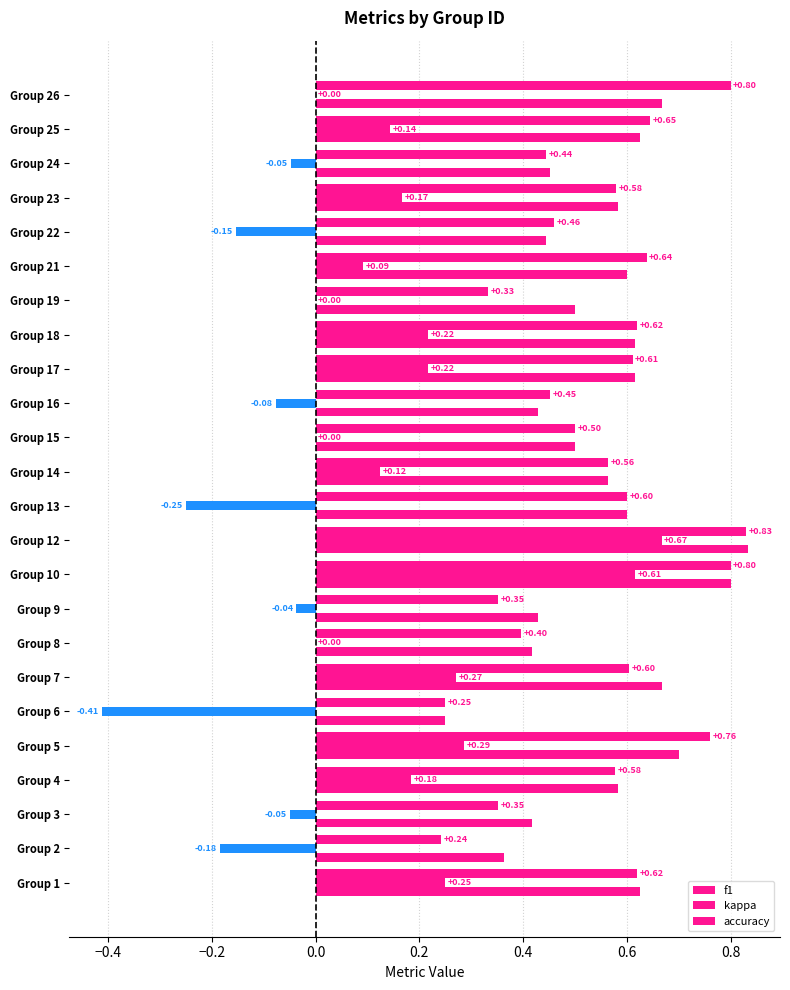

Reading left to right, transcribe all the data shown in this chart.

f1: 0.6	0.2	0.4	0.6	0.8	0.2	0.6	0.4	0.4	0.8	0.8	0.6	0.6	0.5	0.5	0.6	0.6	0.3	0.6	0.5	0.6	0.4	0.6	0.8
kappa: 0.2	-0.2	-0.1	0.2	0.3	-0.4	0.3	0.0	-0.0	0.6	0.7	-0.2	0.1	0.0	-0.1	0.2	0.2	0.0	0.1	-0.2	0.2	-0.0	0.1	0.0
accuracy: 0.6	0.4	0.4	0.6	0.7	0.2	0.7	0.4	0.4	0.8	0.8	0.6	0.6	0.5	0.4	0.6	0.6	0.5	0.6	0.4	0.6	0.5	0.6	0.7